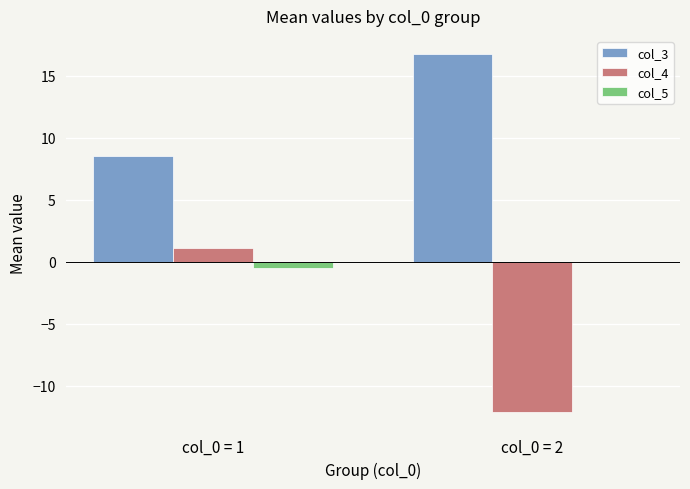

What is the sum of all col_4 values?

-11.0